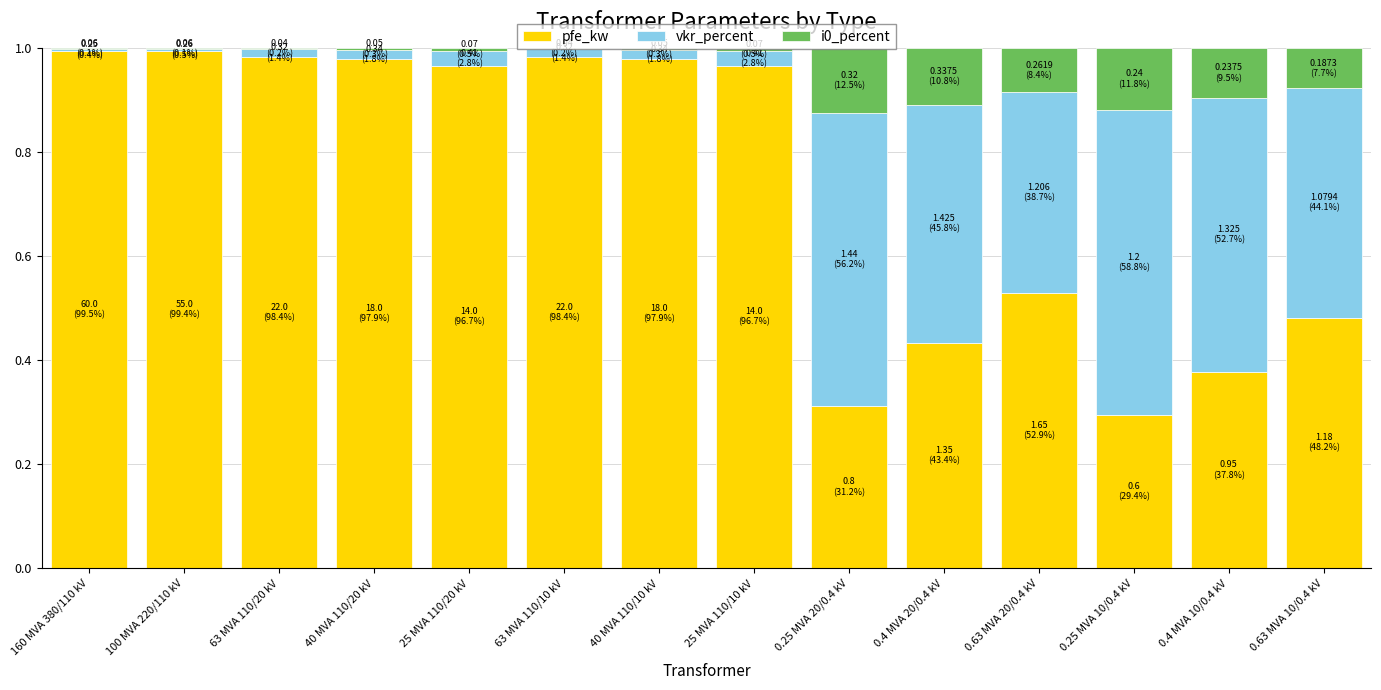

The value of pfe_kw at 63 MVA 110/10 kV is 1.7. True or false?

False